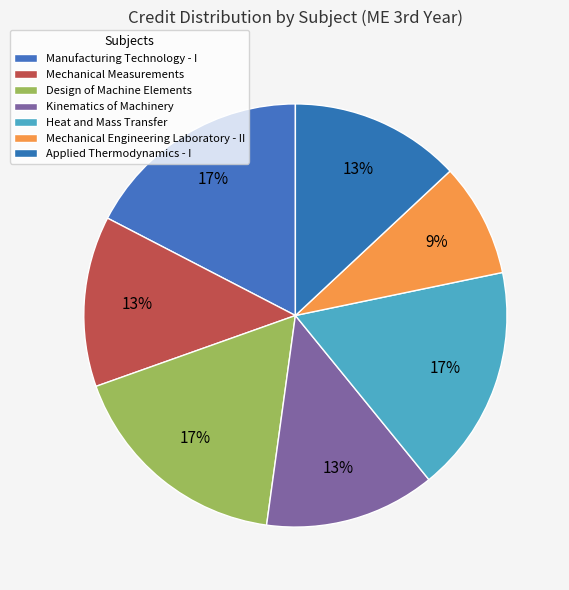

Which category has the smallest portion of the pie?

Mechanical Engineering Laboratory - II